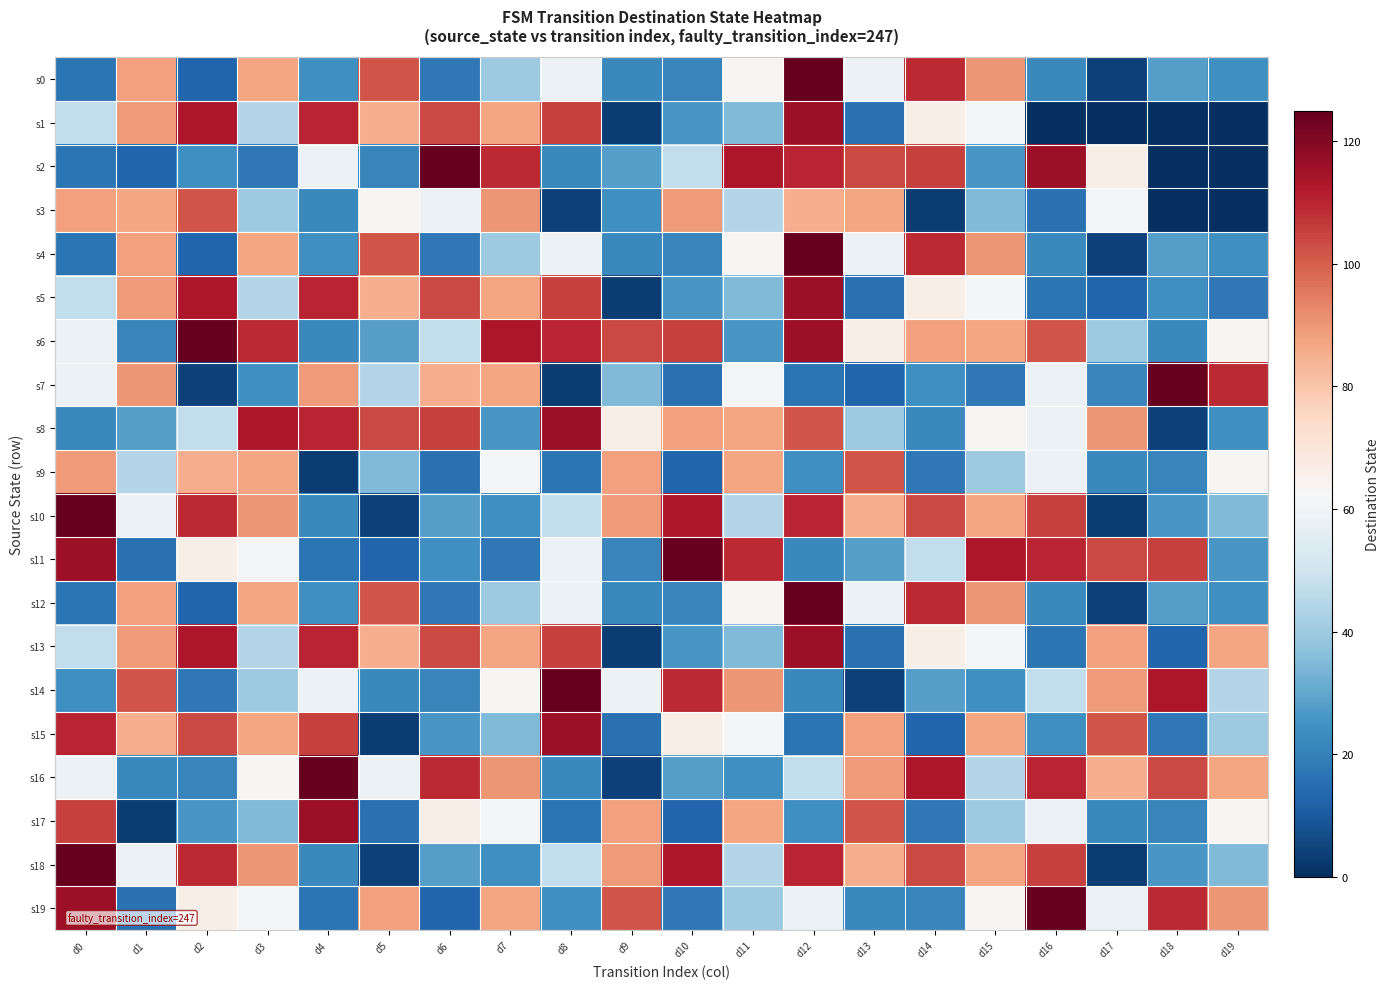

Reading left to right, list all the values displayed in this chart.

s0: d0=17	d1=88	d2=13	d3=87	d4=24	d5=102	d6=18	d7=40	d8=59	d9=22	d10=21	d11=63	d12=125	d13=59	d14=109	d15=90	d16=22	d17=4	d18=28	d19=24
s1: d0=47	d1=89	d2=113	d3=44	d4=110	d5=85	d6=104	d7=87	d8=105	d9=3	d10=26	d11=35	d12=116	d13=16	d14=66	d15=62	d16=0	d17=0	d18=0	d19=0
s2: d0=17	d1=13	d2=24	d3=18	d4=59	d5=21	d6=125	d7=109	d8=22	d9=28	d10=47	d11=113	d12=110	d13=104	d14=105	d15=26	d16=116	d17=66	d18=0	d19=0
s3: d0=88	d1=87	d2=102	d3=40	d4=22	d5=63	d6=59	d7=90	d8=4	d9=24	d10=89	d11=44	d12=85	d13=87	d14=3	d15=35	d16=16	d17=62	d18=0	d19=0
s4: d0=17	d1=88	d2=13	d3=87	d4=24	d5=102	d6=18	d7=40	d8=59	d9=22	d10=21	d11=63	d12=125	d13=59	d14=109	d15=90	d16=22	d17=4	d18=28	d19=24
s5: d0=47	d1=89	d2=113	d3=44	d4=110	d5=85	d6=104	d7=87	d8=105	d9=3	d10=26	d11=35	d12=116	d13=16	d14=66	d15=62	d16=17	d17=13	d18=24	d19=18
s6: d0=59	d1=21	d2=125	d3=109	d4=22	d5=28	d6=47	d7=113	d8=110	d9=104	d10=105	d11=26	d12=116	d13=66	d14=88	d15=87	d16=102	d17=40	d18=22	d19=63
s7: d0=59	d1=90	d2=4	d3=24	d4=89	d5=44	d6=85	d7=87	d8=3	d9=35	d10=16	d11=62	d12=17	d13=13	d14=24	d15=18	d16=59	d17=21	d18=125	d19=109
s8: d0=22	d1=28	d2=47	d3=113	d4=110	d5=104	d6=105	d7=26	d8=116	d9=66	d10=88	d11=87	d12=102	d13=40	d14=22	d15=63	d16=59	d17=90	d18=4	d19=24
s9: d0=89	d1=44	d2=85	d3=87	d4=3	d5=35	d6=16	d7=62	d8=17	d9=88	d10=13	d11=87	d12=24	d13=102	d14=18	d15=40	d16=59	d17=22	d18=21	d19=63
s10: d0=125	d1=59	d2=109	d3=90	d4=22	d5=4	d6=28	d7=24	d8=47	d9=89	d10=113	d11=44	d12=110	d13=85	d14=104	d15=87	d16=105	d17=3	d18=26	d19=35
s11: d0=116	d1=16	d2=66	d3=62	d4=17	d5=13	d6=24	d7=18	d8=59	d9=21	d10=125	d11=109	d12=22	d13=28	d14=47	d15=113	d16=110	d17=104	d18=105	d19=26
s12: d0=17	d1=88	d2=13	d3=87	d4=24	d5=102	d6=18	d7=40	d8=59	d9=22	d10=21	d11=63	d12=125	d13=59	d14=109	d15=90	d16=22	d17=4	d18=28	d19=24
s13: d0=47	d1=89	d2=113	d3=44	d4=110	d5=85	d6=104	d7=87	d8=105	d9=3	d10=26	d11=35	d12=116	d13=16	d14=66	d15=62	d16=17	d17=88	d18=13	d19=87
s14: d0=24	d1=102	d2=18	d3=40	d4=59	d5=22	d6=21	d7=63	d8=125	d9=59	d10=109	d11=90	d12=22	d13=4	d14=28	d15=24	d16=47	d17=89	d18=113	d19=44
s15: d0=110	d1=85	d2=104	d3=87	d4=105	d5=3	d6=26	d7=35	d8=116	d9=16	d10=66	d11=62	d12=17	d13=88	d14=13	d15=87	d16=24	d17=102	d18=18	d19=40
s16: d0=59	d1=22	d2=21	d3=63	d4=125	d5=59	d6=109	d7=90	d8=22	d9=4	d10=28	d11=24	d12=47	d13=89	d14=113	d15=44	d16=110	d17=85	d18=104	d19=87
s17: d0=105	d1=3	d2=26	d3=35	d4=116	d5=16	d6=66	d7=62	d8=17	d9=88	d10=13	d11=87	d12=24	d13=102	d14=18	d15=40	d16=59	d17=22	d18=21	d19=63
s18: d0=125	d1=59	d2=109	d3=90	d4=22	d5=4	d6=28	d7=24	d8=47	d9=89	d10=113	d11=44	d12=110	d13=85	d14=104	d15=87	d16=105	d17=3	d18=26	d19=35
s19: d0=116	d1=16	d2=66	d3=62	d4=17	d5=88	d6=13	d7=87	d8=24	d9=102	d10=18	d11=40	d12=59	d13=22	d14=21	d15=63	d16=125	d17=59	d18=109	d19=90